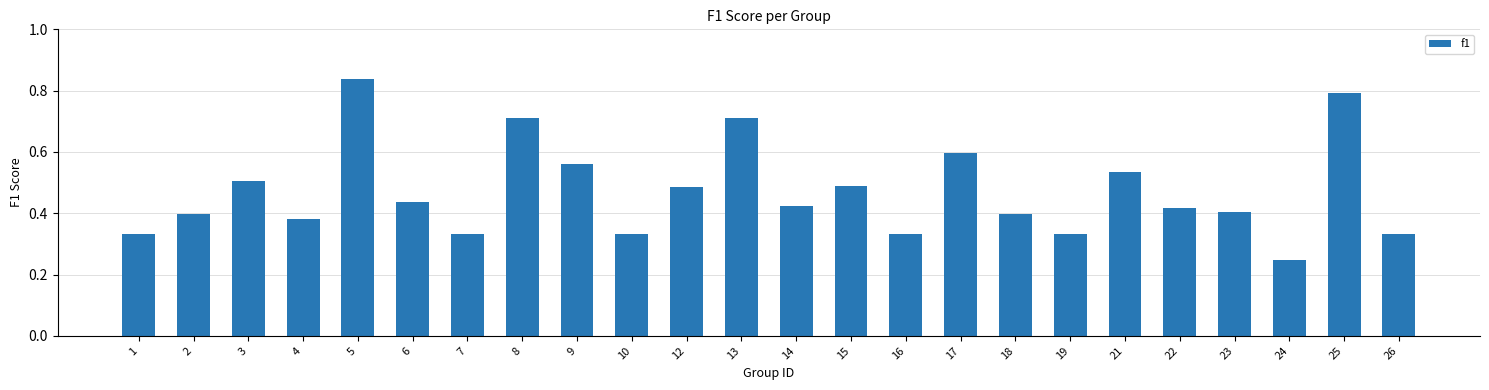

Which has a higher value, 17 or 8?

8